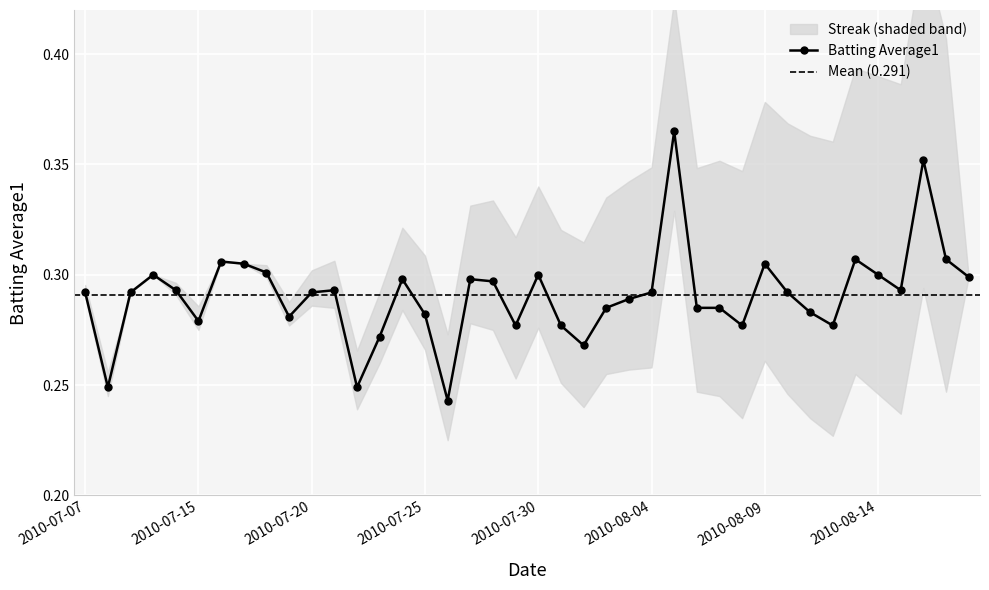

What is the maximum value shown in the chart?

0.4